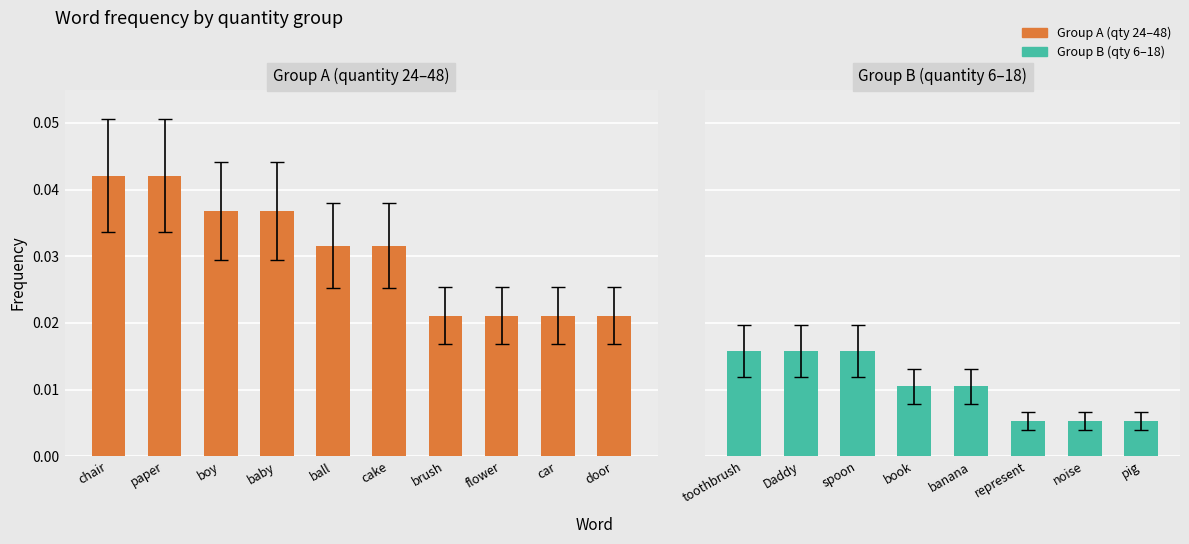

The value at brush is 0.0. True or false?

True